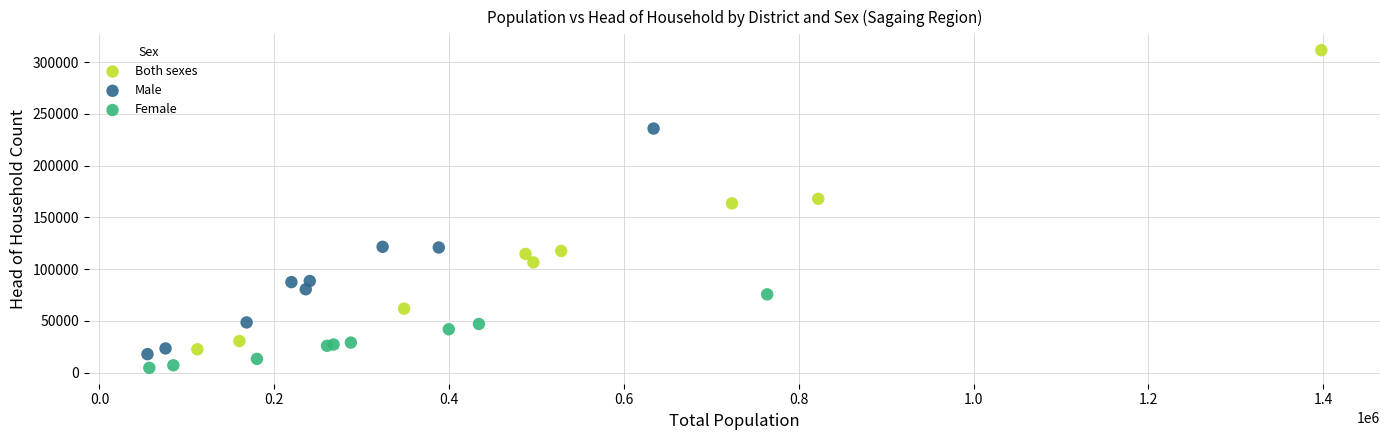

What are all the series names shown in the legend?

Both sexes, Male, Female